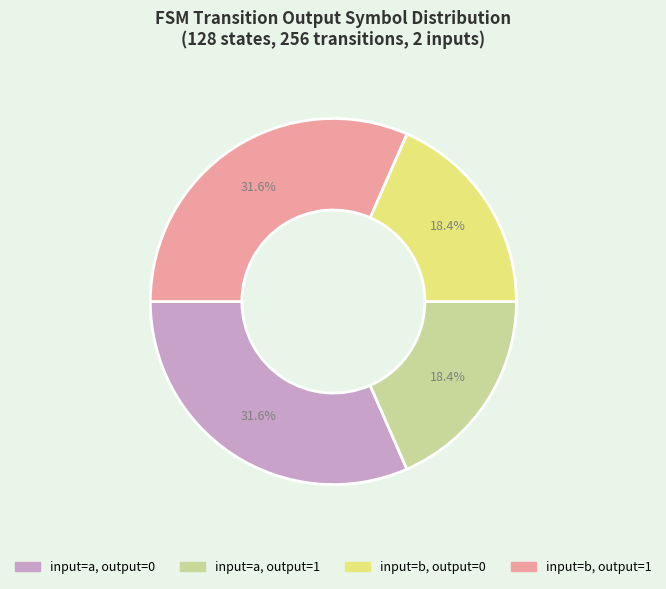

Is there any slice that represents more than half of the pie?

No